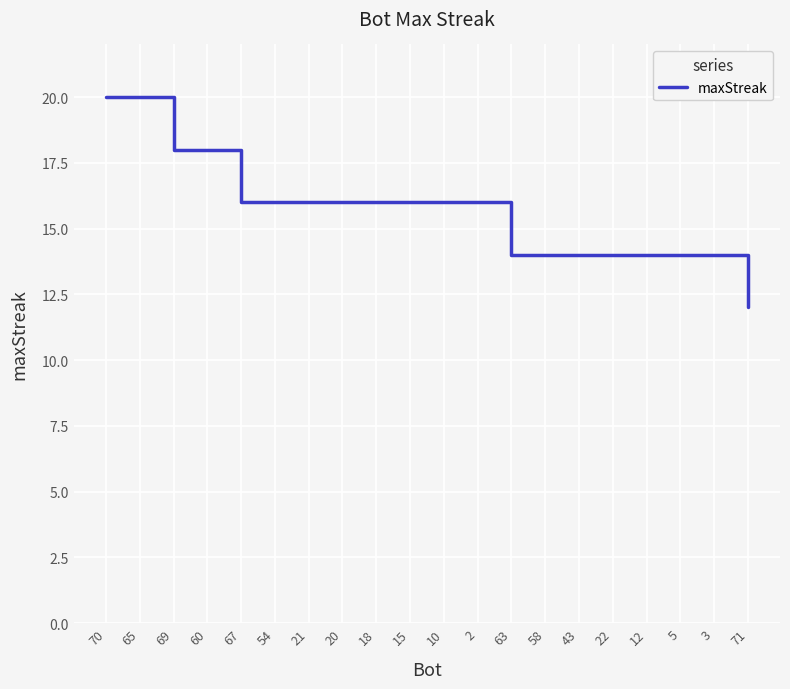

What is the difference between the values at 60 and 58?

4